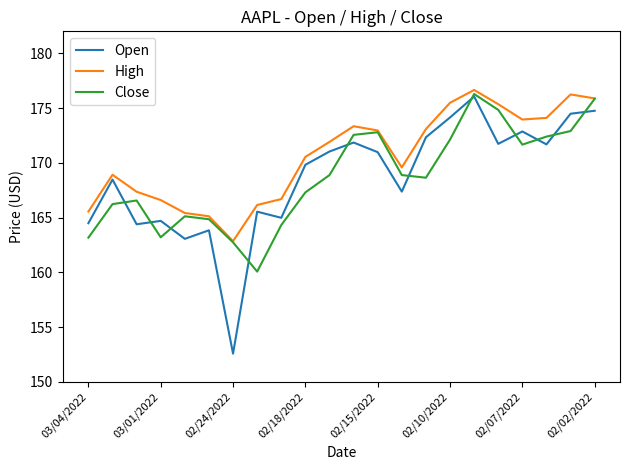

Count the number of categories in the chart.

22